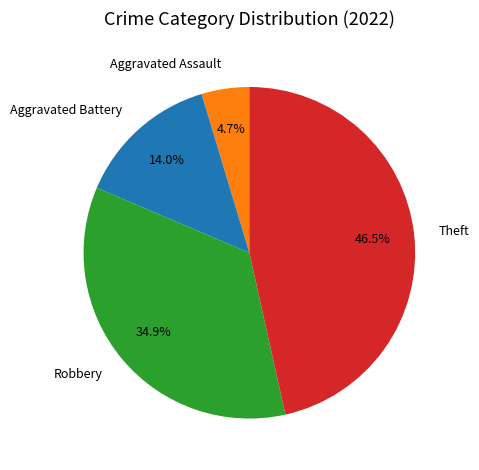

Approximately how many times larger is the value at Robbery compared to Aggravated Battery?

2.5